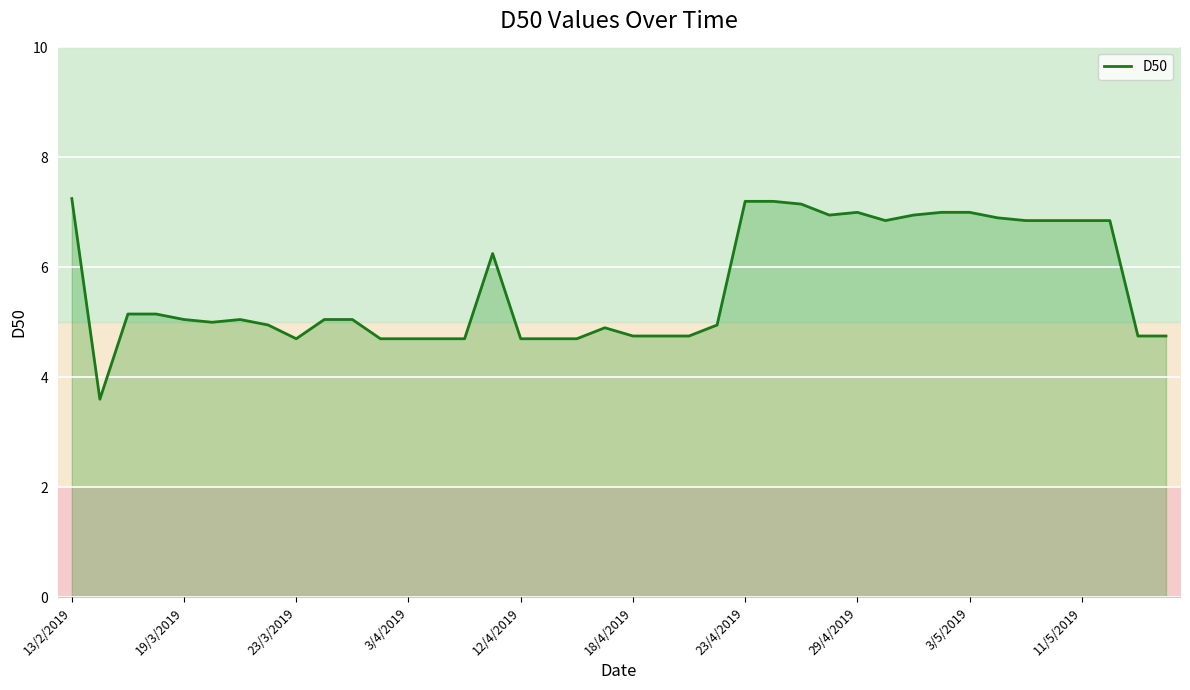

The D50 series shows 7.0 at 29/4/2019. True or false?

True